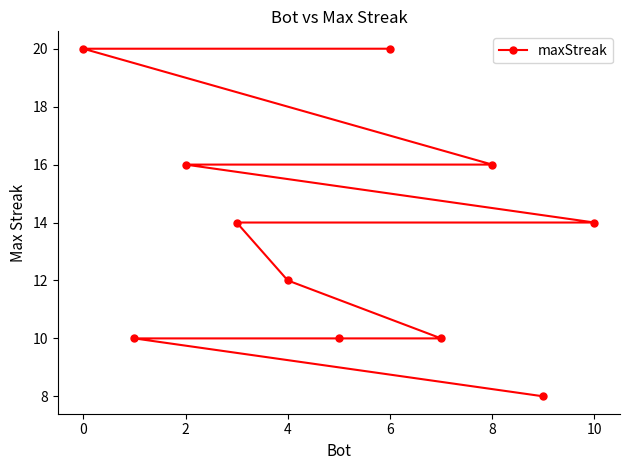

What is the sum of all values?

150